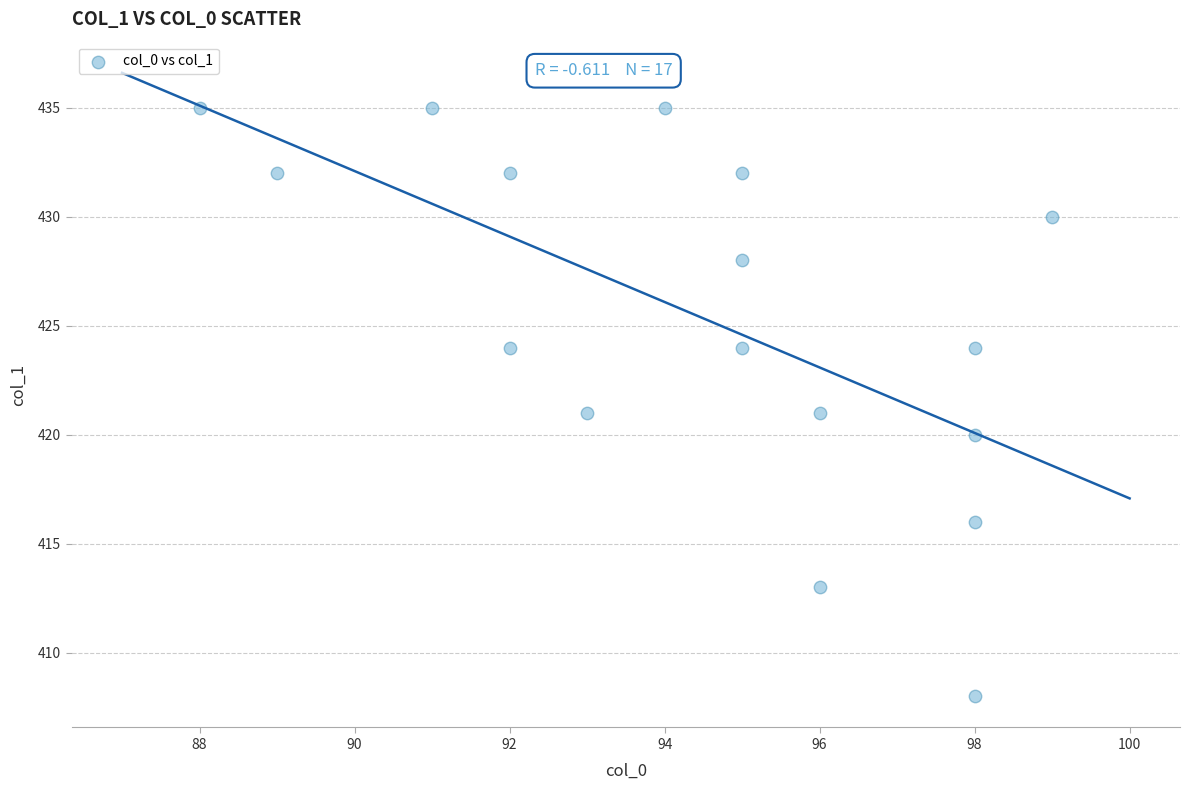

What is the range of Y values (max minus min)?

27